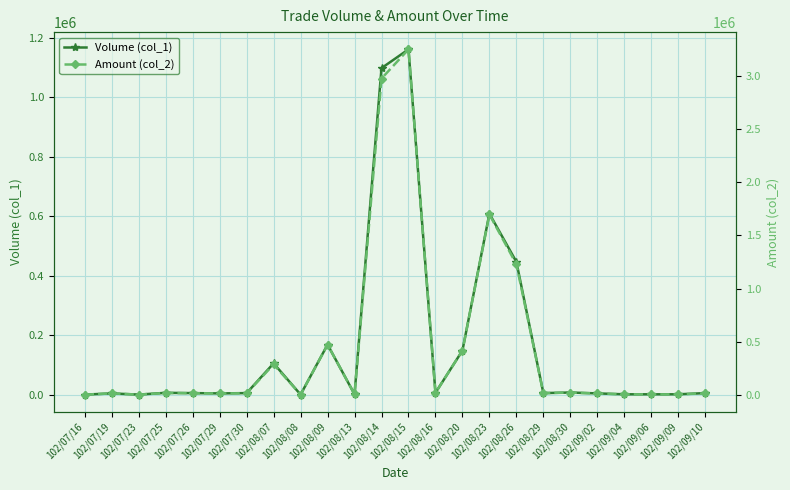

List the labels in order of Volume (col_1) value, largest first.

102/08/15, 102/08/14, 102/08/23, 102/08/26, 102/08/09, 102/08/20, 102/08/07, 102/08/30, 102/07/25, 102/08/16, 102/07/26, 102/07/30, 102/08/29, 102/09/10, 102/07/19, 102/07/29, 102/09/02, 102/08/13, 102/09/04, 102/09/06, 102/09/09, 102/07/16, 102/07/23, 102/08/08